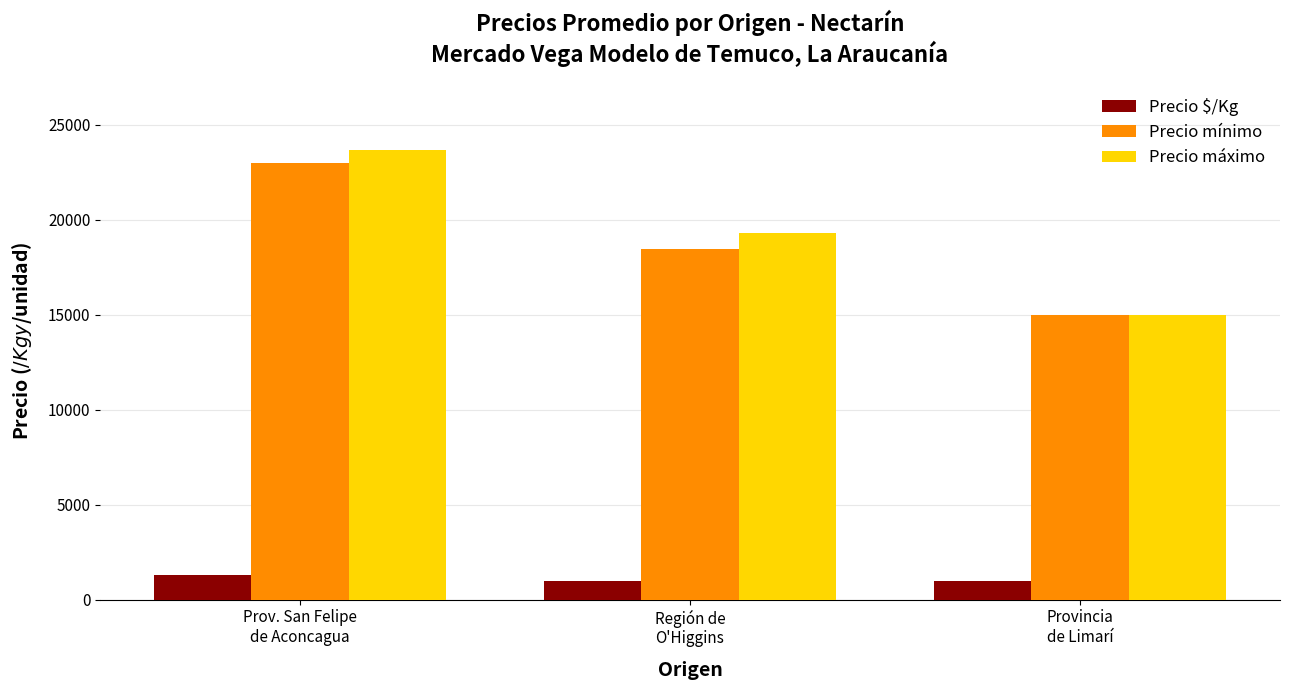

At which category is the sum across all series the highest?

Prov. San Felipe
de Aconcagua